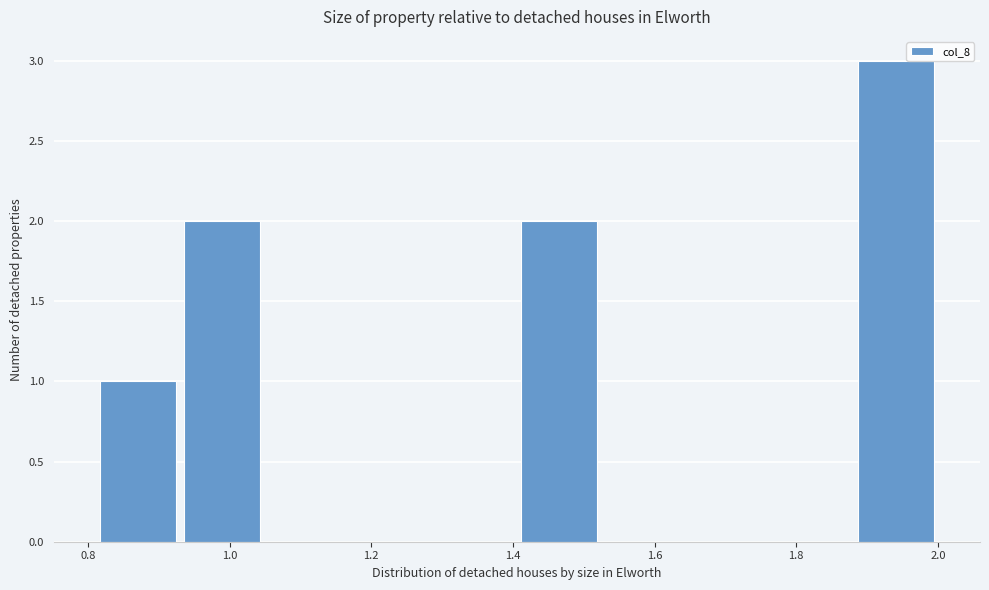

What is the height of the bar covering 0.82 to 0.94 on the x-axis? Neither the bar edges nor the heights are printed on the chart, so give them approximately, as read against the axes.

1